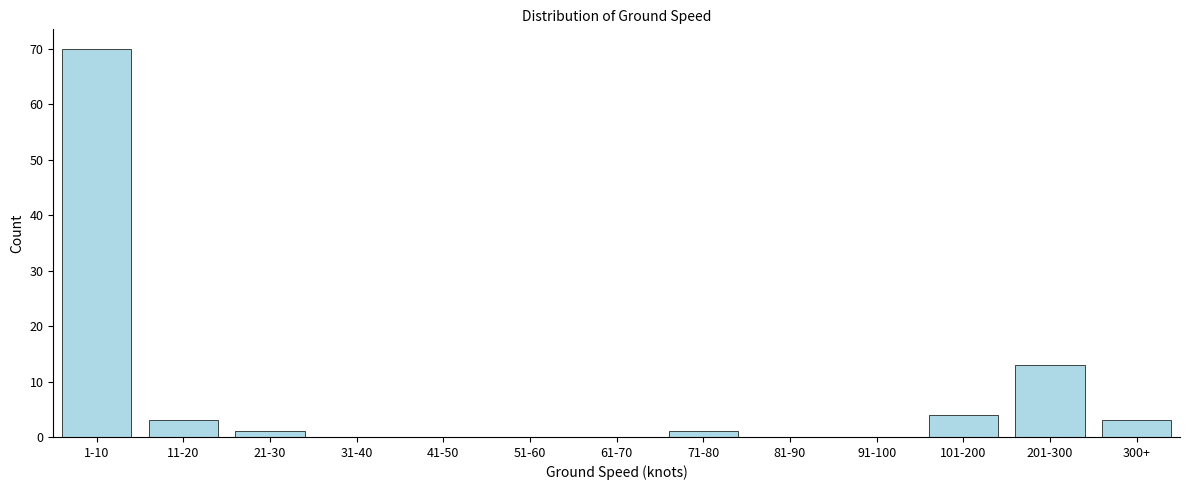

Reading left to right, extract all data points from this chart.

1-10=70	11-20=3	21-30=1	31-40=0	41-50=0	51-60=0	61-70=0	71-80=1	81-90=0	91-100=0	101-200=4	201-300=13	300+=3